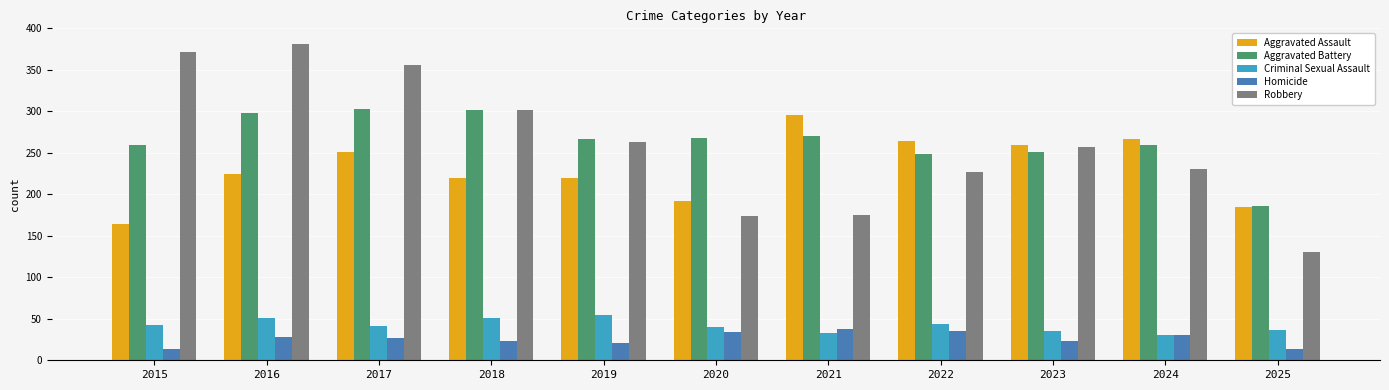

The Robbery series shows 184 at 2019. True or false?

False